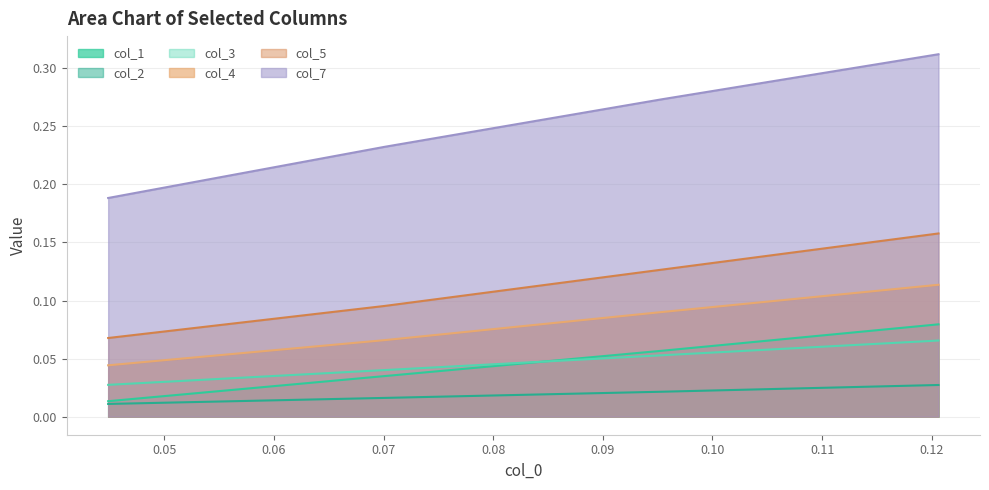

Which label corresponds to the smallest value in the chart?

col_1